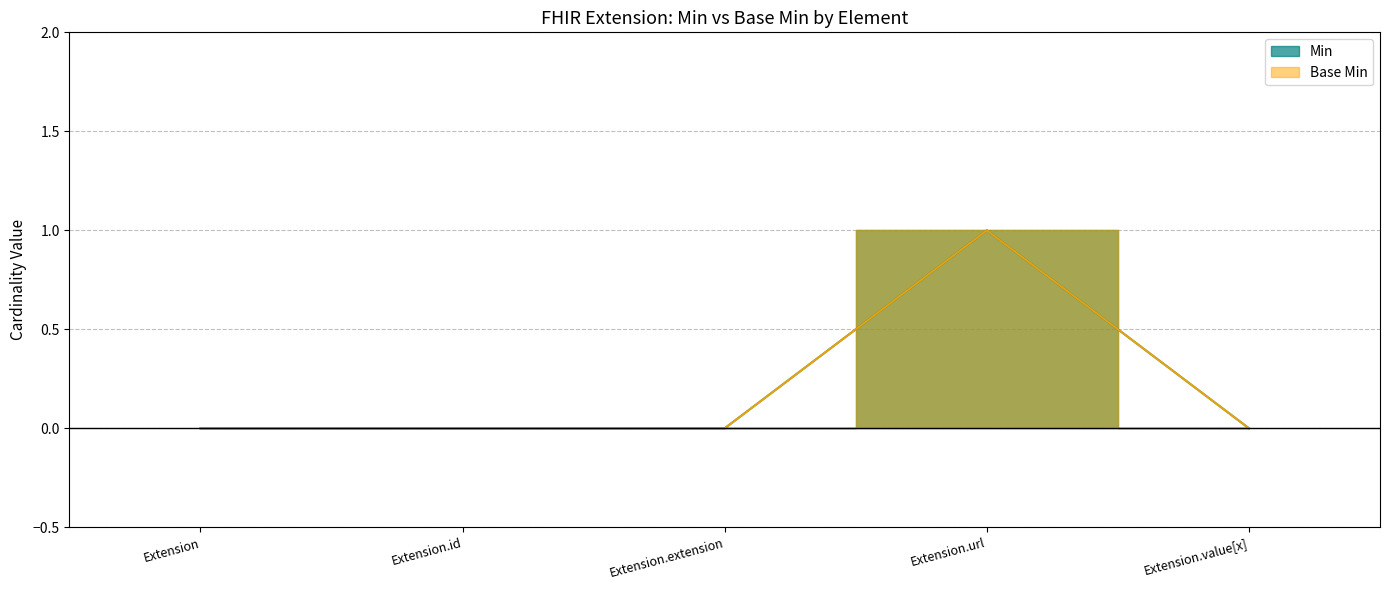

The value of Base Min at Extension.id is 0. True or false?

True